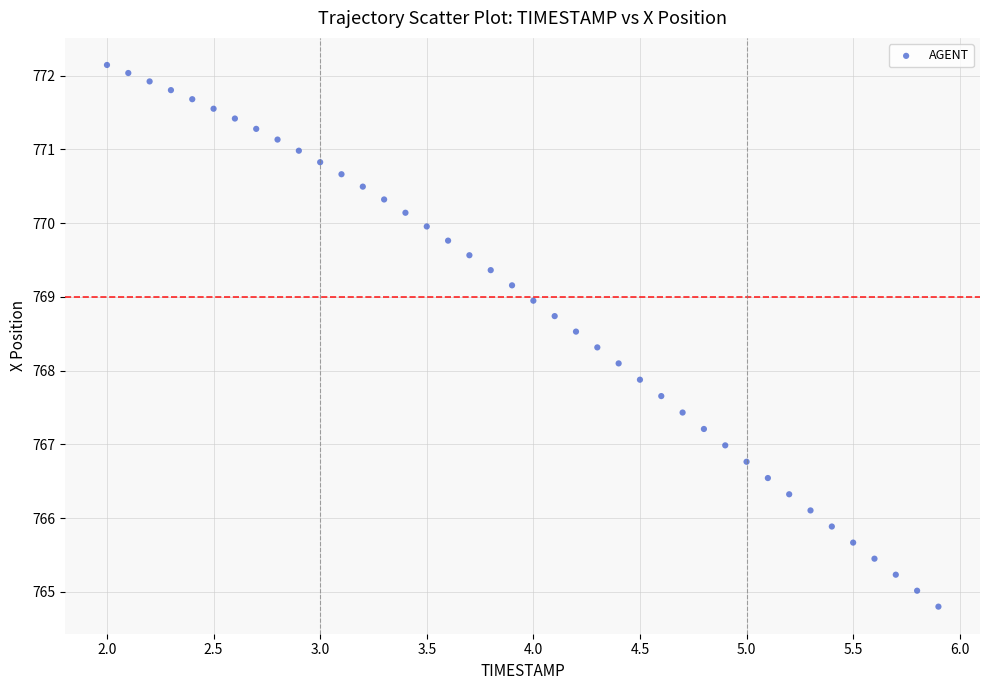

What is the range of Y values (max minus min)?

7.3